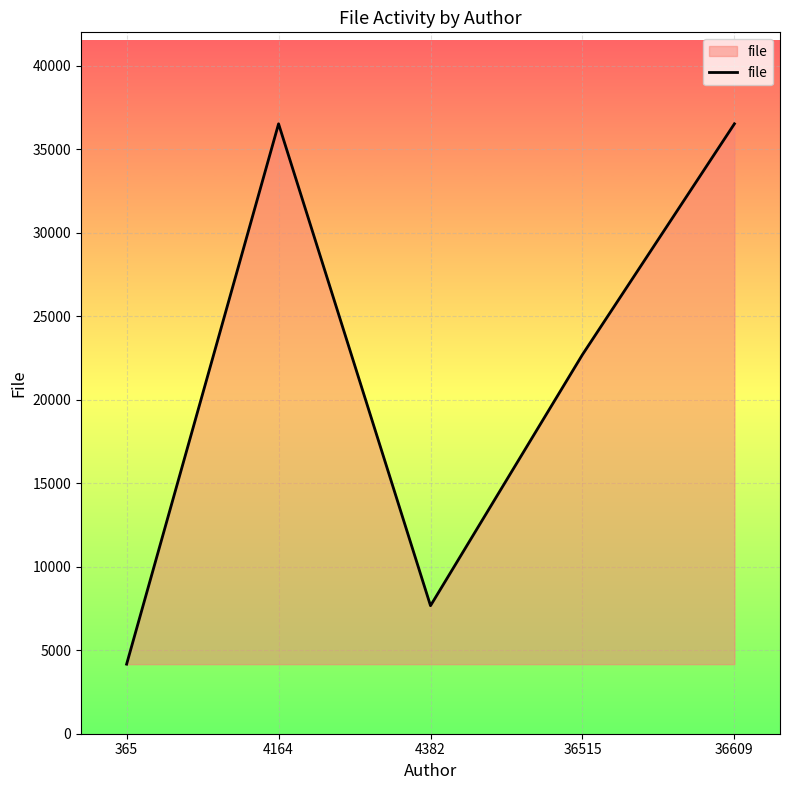

Does the chart have visible grid lines?

Yes